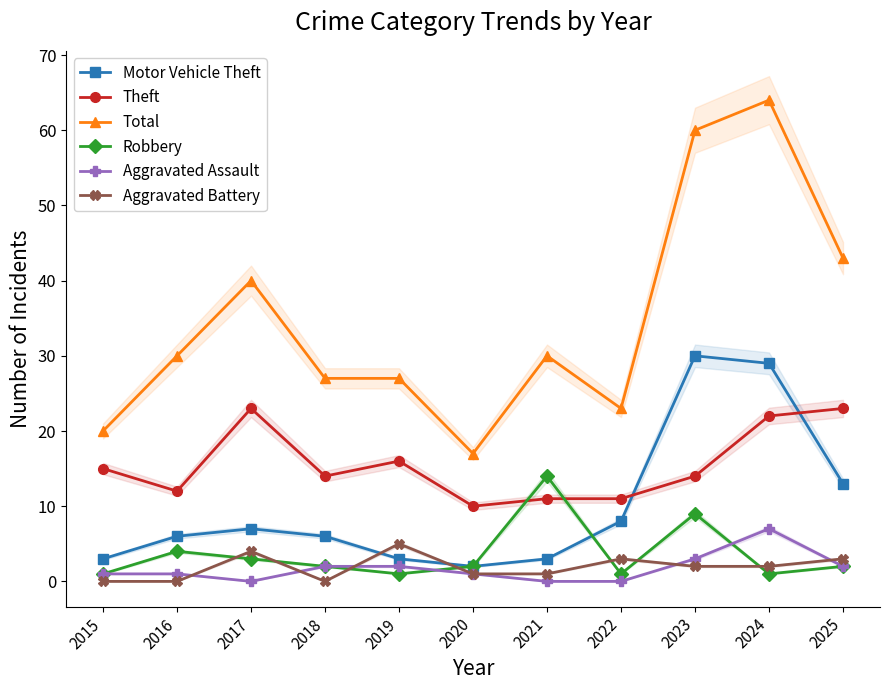

What are all the series names shown in the legend?

Motor Vehicle Theft, Theft, Total, Robbery, Aggravated Assault, Aggravated Battery